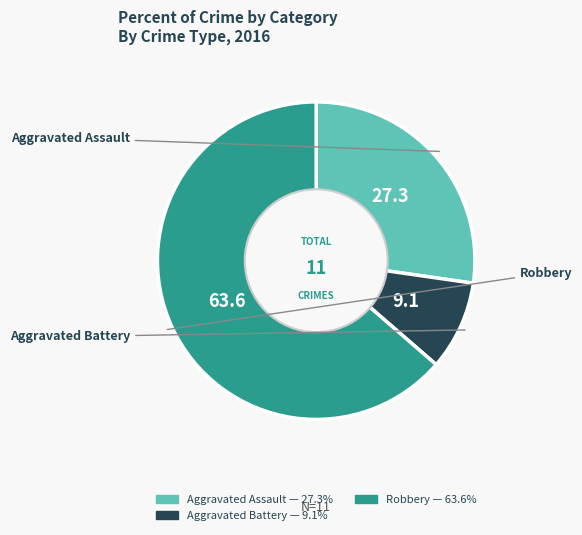

Does any single category account for the majority?

Yes